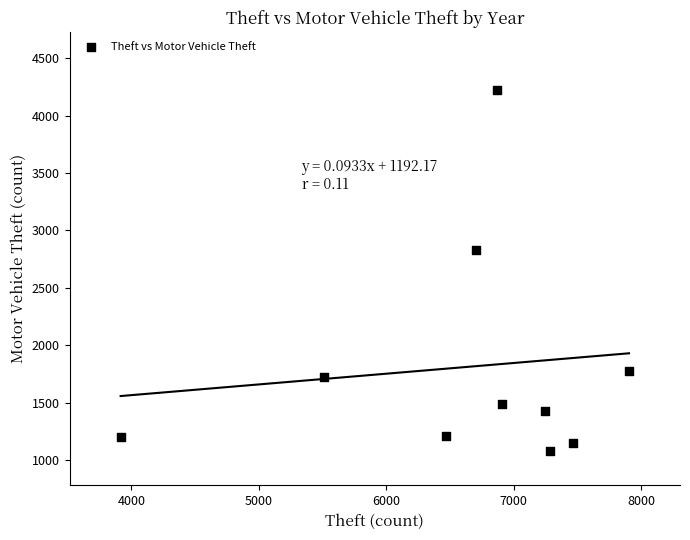

What Y value in the scatter plot is closest to 2652?

2825